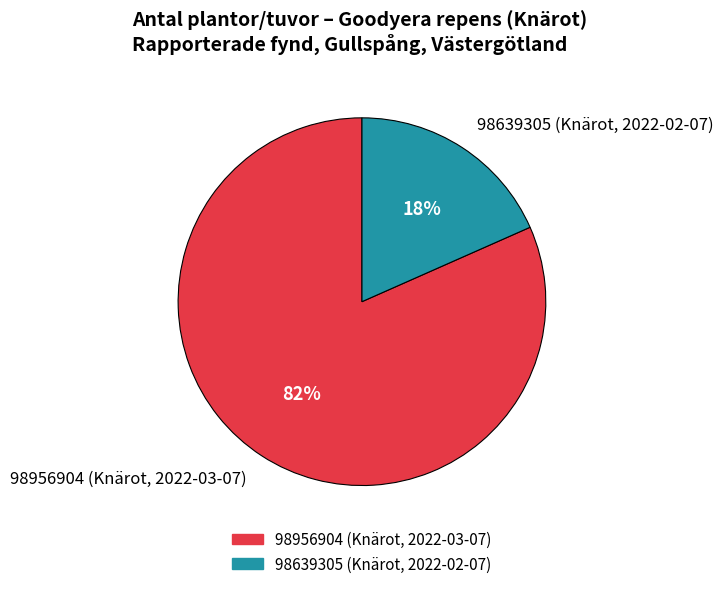

How many segments does this pie chart have?

2